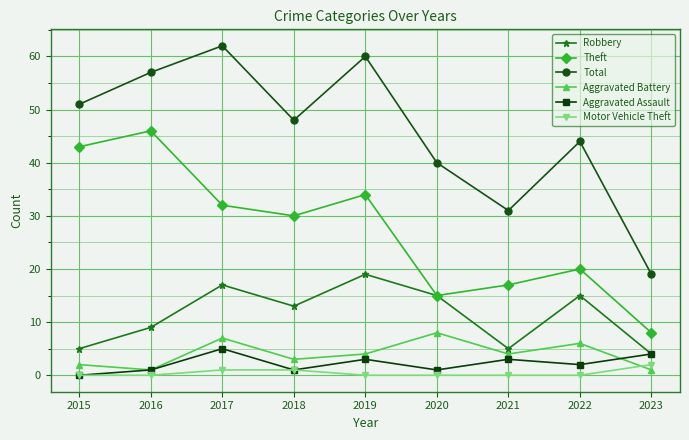

Count the Aggravated Battery values in the range 2 to 6.

5